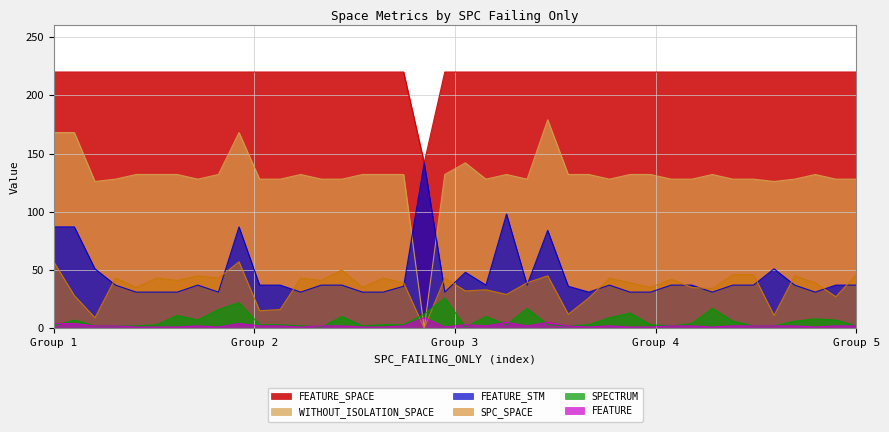

Reading left to right, extract all data points from this chart.

SPC_SPACE: 57	28	9	43	35	43	41	45	43	57	15	16	43	41	50	35	43	39	0	43	32	33	29	39	45	12	26	43	39	35	42	35	34	46	46	11	45	39	27	46
SPECTRUM: 2	7	2	2	2	3	11	7	16	22	3	3	2	1	10	2	3	3	12	26	1	10	3	17	3	2	3	9	13	3	2	4	17	6	2	2	6	8	7	2
FEATURE_STM: 87	87	51	37	31	31	31	37	31	87	37	37	31	37	37	31	31	36	142	31	48	37	98	37	84	36	31	37	31	31	37	37	31	37	37	51	37	31	37	37
WITHOUT_ISOLATION_SPACE: 168	168	126	128	132	132	132	128	132	168	128	128	132	128	128	132	132	132	0	132	142	128	132	128	179	132	132	128	132	132	128	128	132	128	128	126	128	132	128	128
FEATURE: 4	4	2	2	1	1	1	2	1	4	2	2	1	2	2	1	1	2	9	1	3	2	5	2	5	2	1	2	1	1	2	2	1	2	2	2	2	1	2	2
FEATURE_SPACE: 220	220	220	220	220	220	220	220	220	220	220	220	220	220	220	220	220	220	142	220	220	220	220	220	220	220	220	220	220	220	220	220	220	220	220	220	220	220	220	220